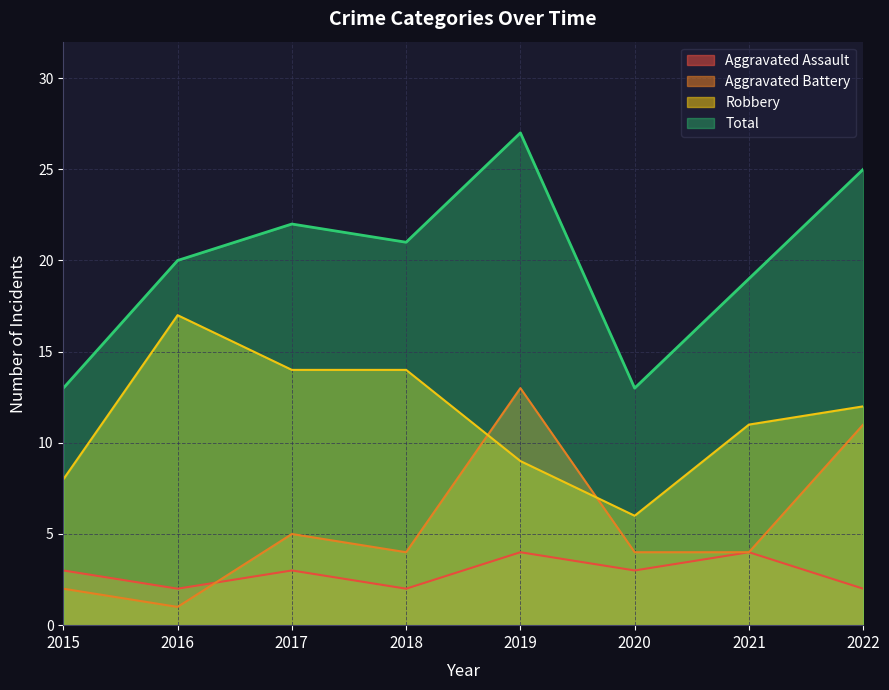

What is the difference between the highest and lowest values at 2022?

23